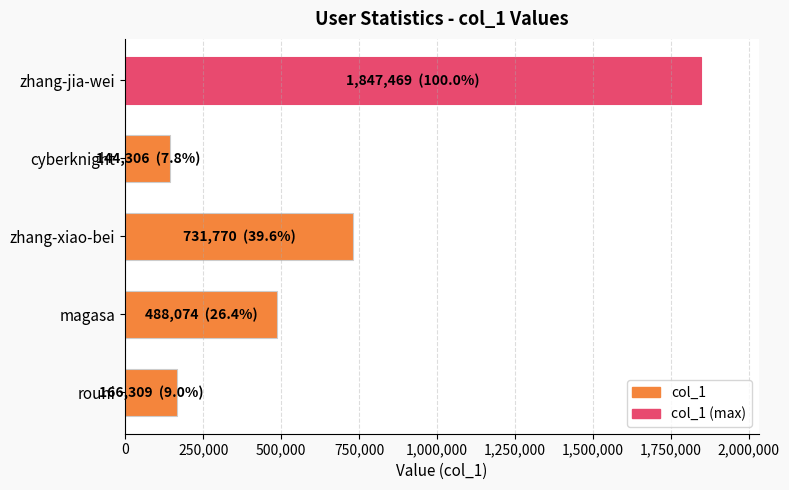

List the labels in order of value, smallest first.

cyberknight, rouni, magasa, zhang-xiao-bei, zhang-jia-wei